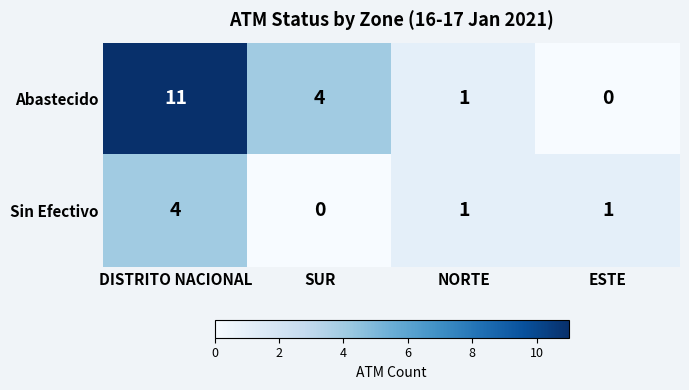

Which series has the widest spread of values?

Abastecido